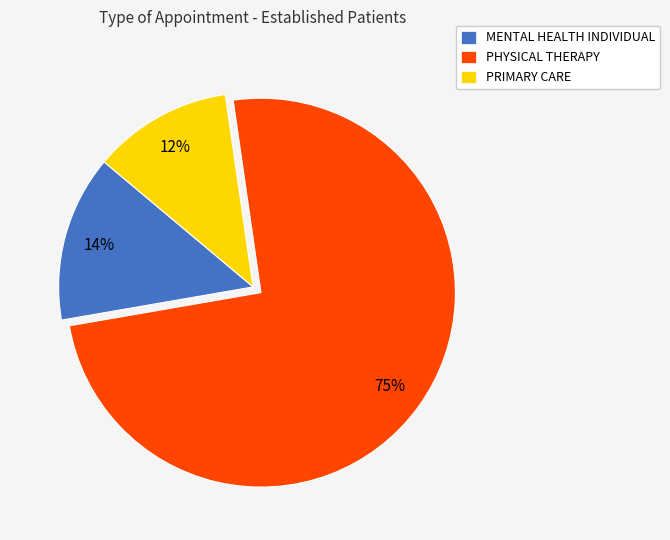

Count the number of slices in the pie.

3